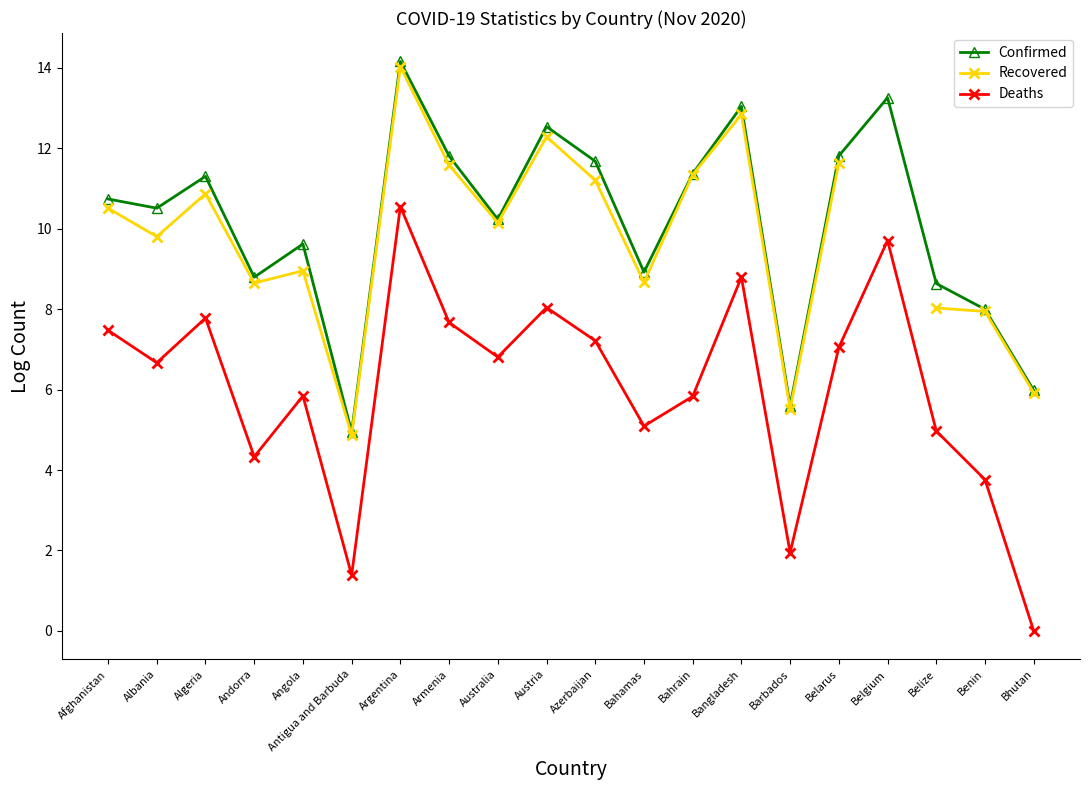

True or false: Confirmed and Recovered cross at least once.

False